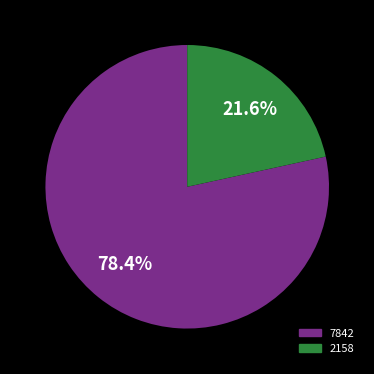

Is there any slice that represents more than half of the pie?

Yes